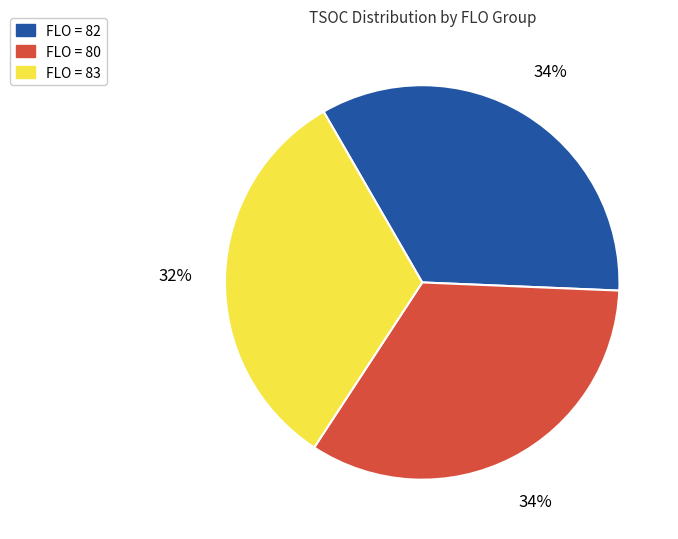

True or false: FLO = 83 accounts for 32% of the total.

True